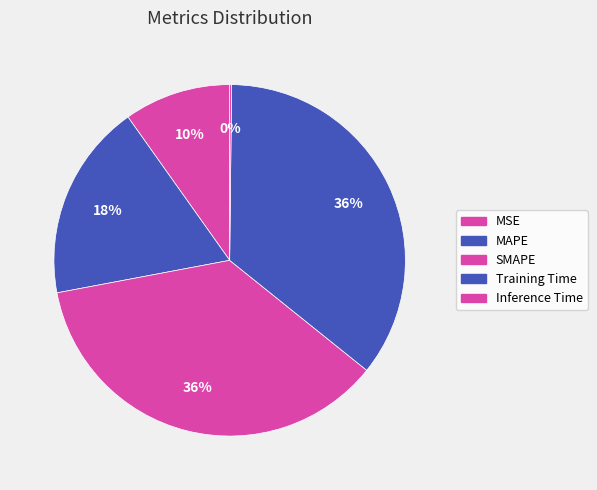

To the nearest percent, what portion does Training Time represent?

36%